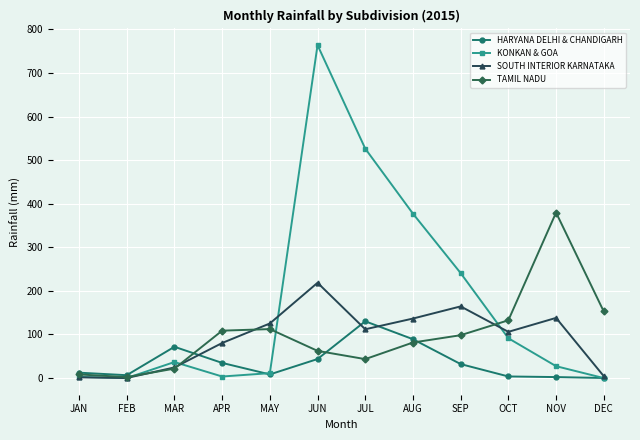

Is the value of TAMIL NADU at MAR greater than the value of HARYANA DELHI & CHANDIGARH at AUG?

No